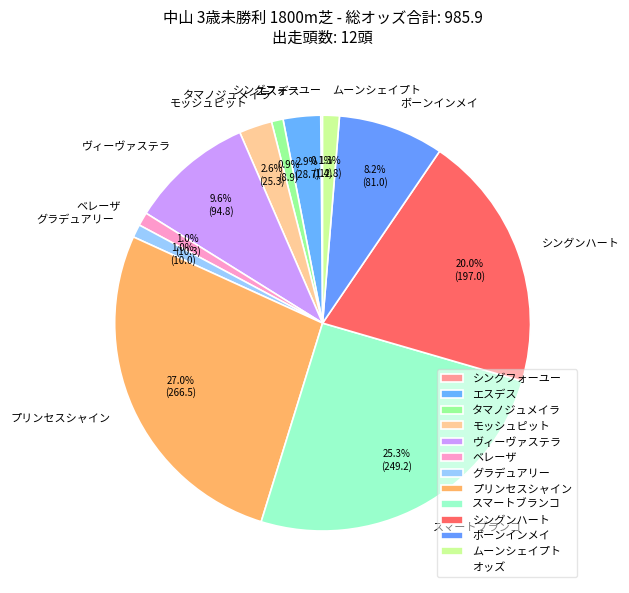

To the nearest percent, what is the average slice percentage?

8%